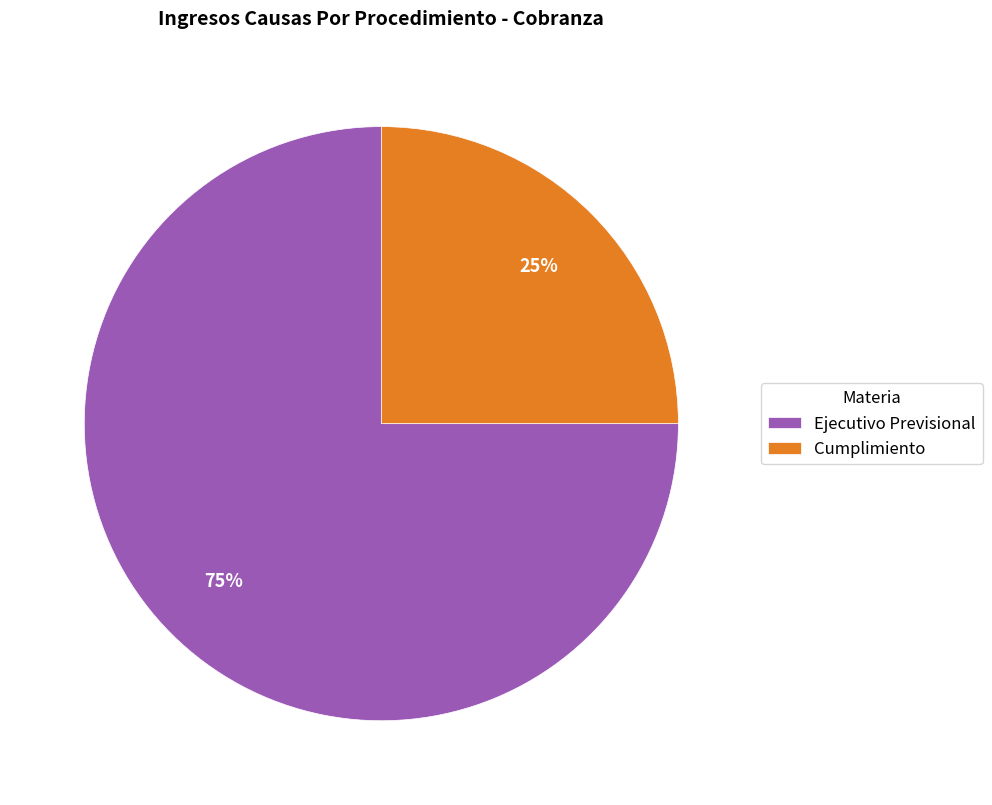

Which slice represents more than half of the pie?

Ejecutivo Previsional